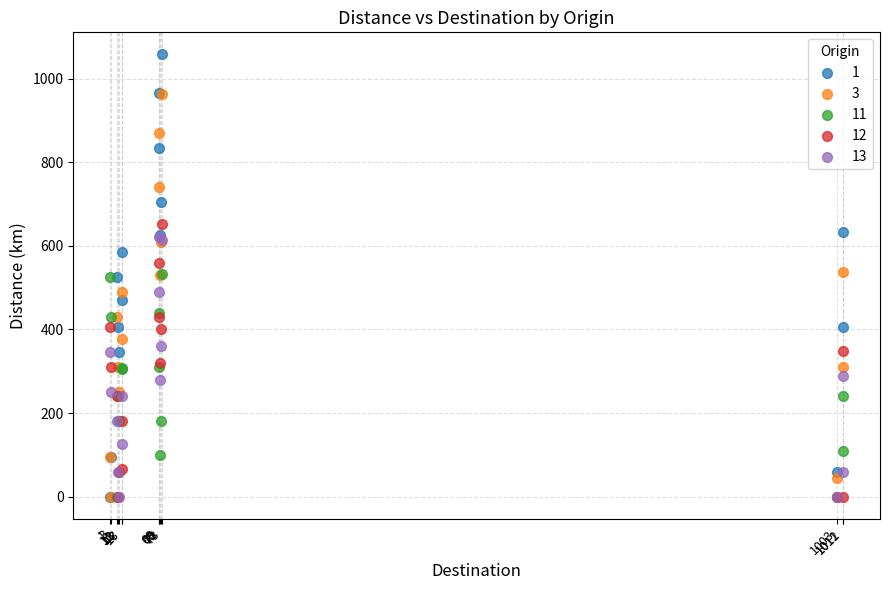

What are all the series names shown in the legend?

1, 3, 11, 12, 13